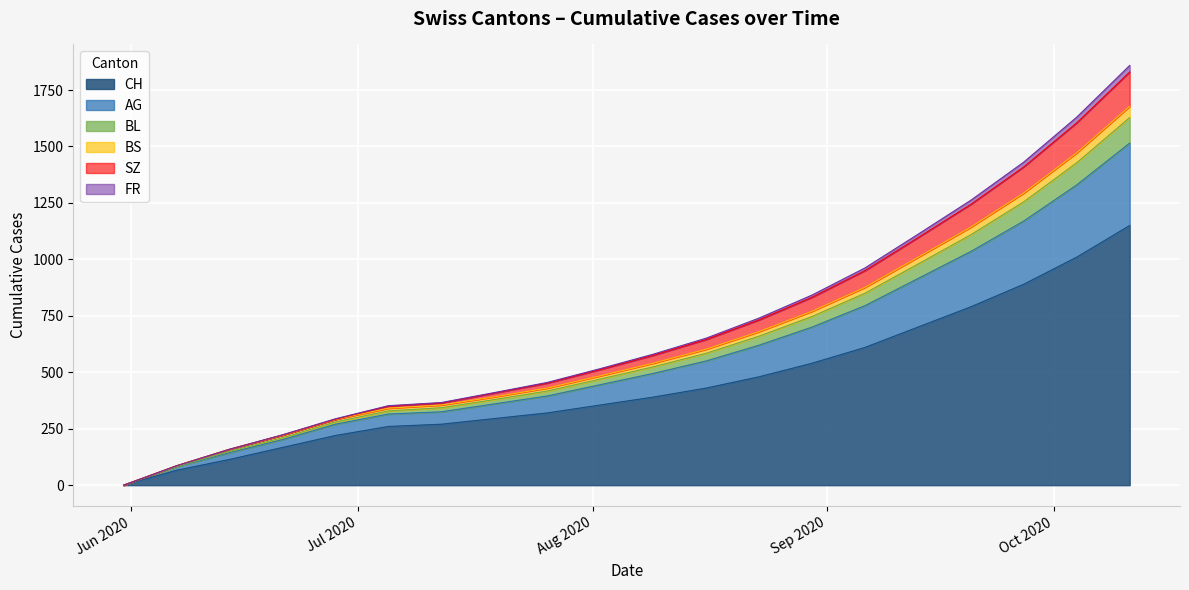

True or false: BS and SZ intersect in this chart.

False